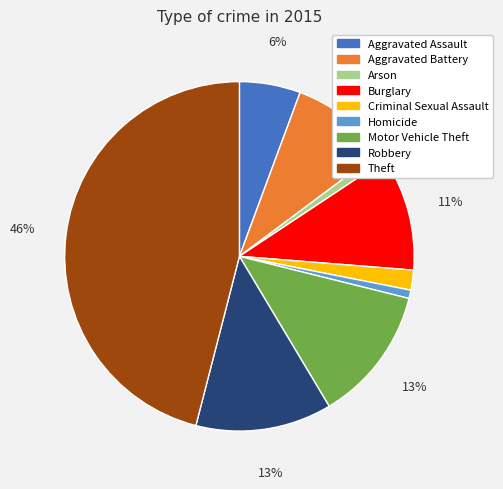

Combined, do Theft and Aggravated Assault account for over 50%?

Yes